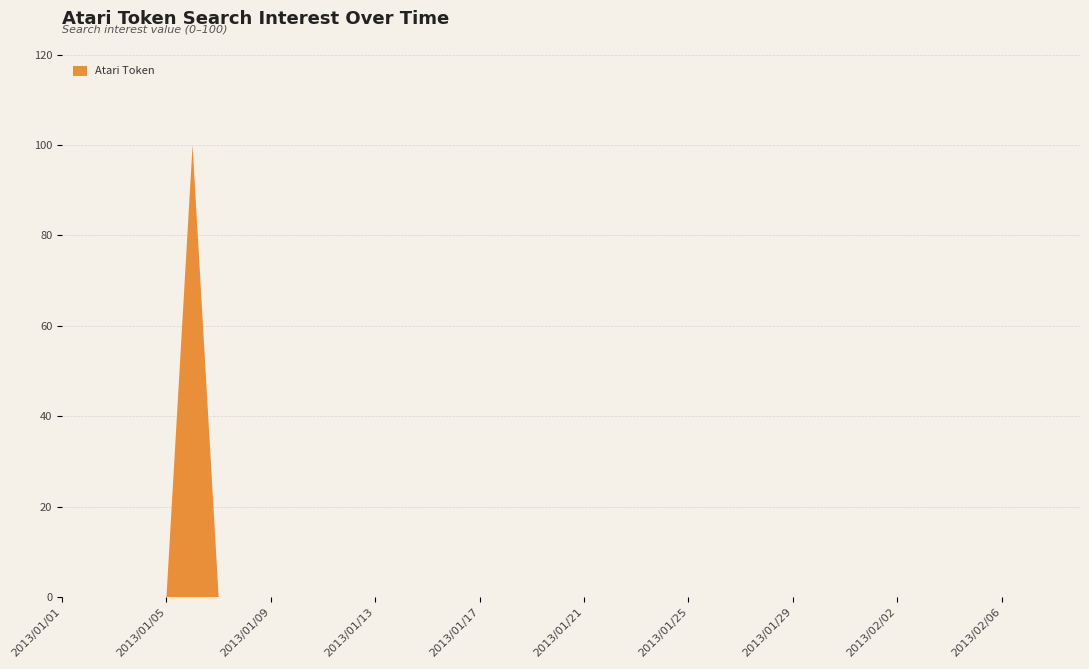

Reading left to right, what are all the values shown in this chart?

0	0	0	0	0	100	0	0	0	0	0	0	0	0	0	0	0	0	0	0	0	0	0	0	0	0	0	0	0	0	0	0	0	0	0	0	0	0	0	0